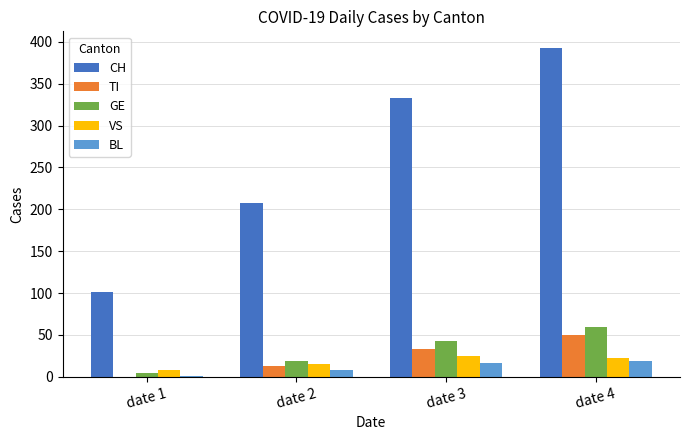

Which category has the highest value in the GE series?

date 4